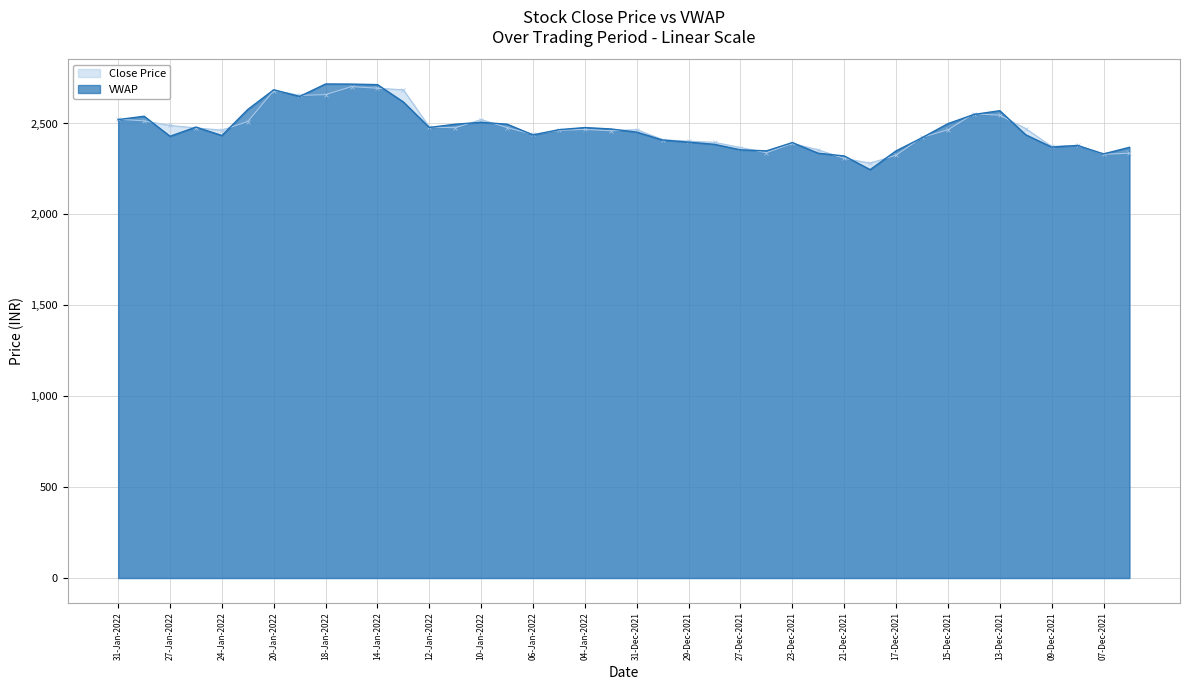

Is it true that vwap equals 3678.9 at 17-Jan-2022?

False